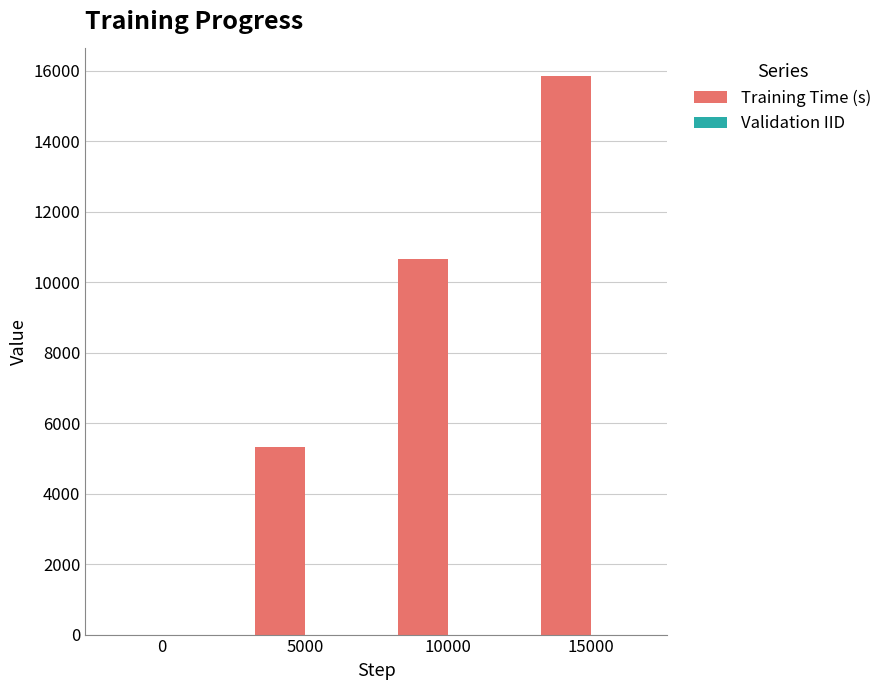

Are the bars horizontal?

No